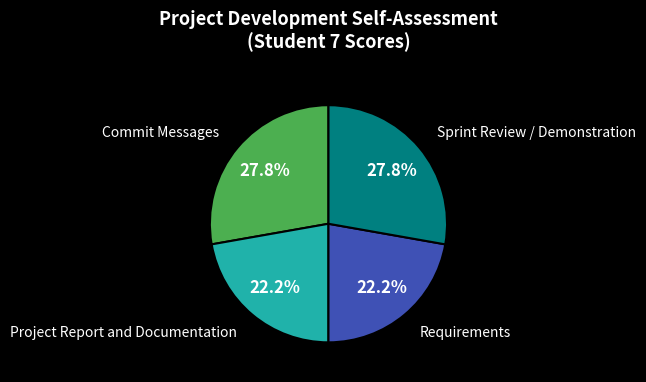

Does any single category account for the majority?

No